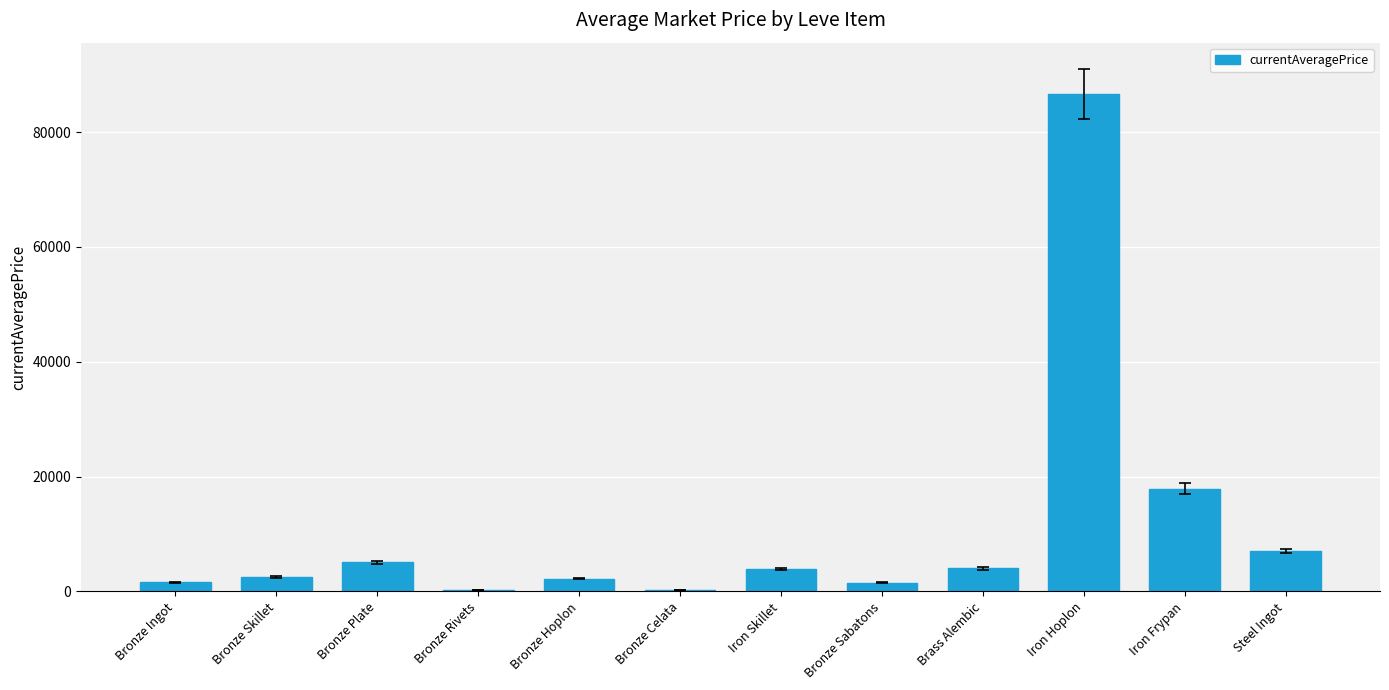

What is the difference between the values at Steel Ingot and Iron Skillet?

3082.9